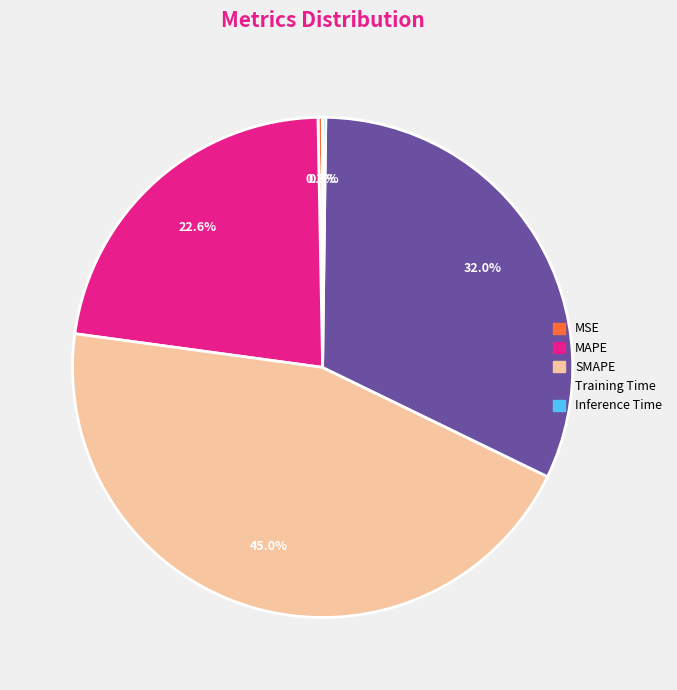

What is the largest slice in the pie chart?

SMAPE